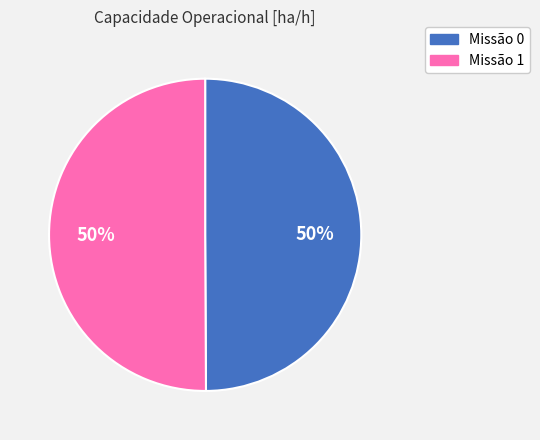

To the nearest percent, what is the average slice percentage?

50%